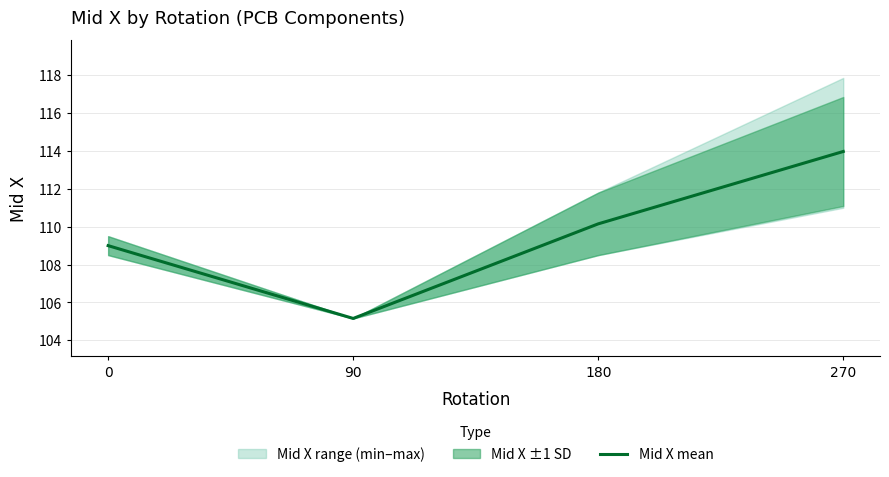

Does the chart display data point markers on the line(s)?

No